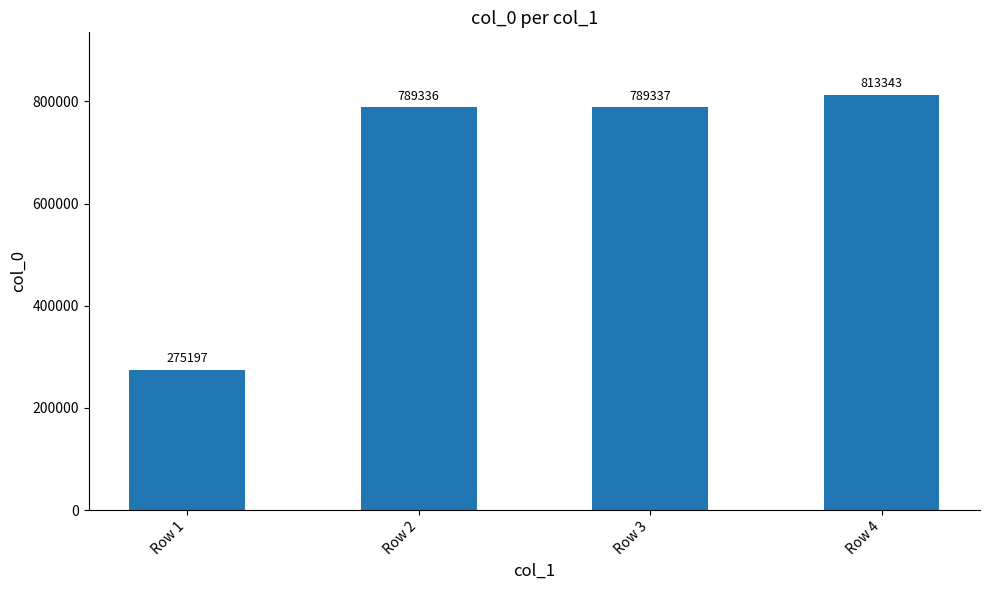

Which has a higher value, Row 1 or Row 3?

Row 3